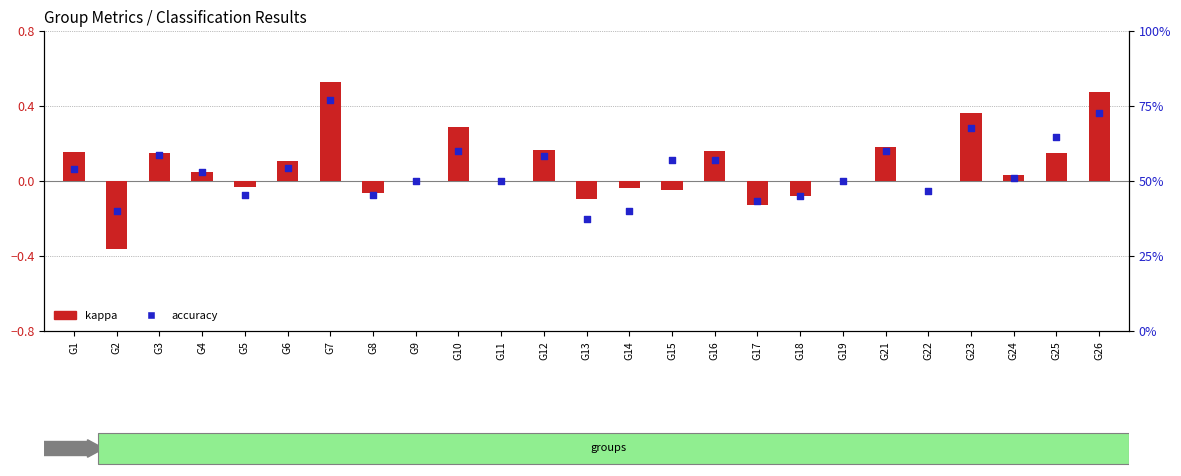

What is the total value across all series at G10?

1.5